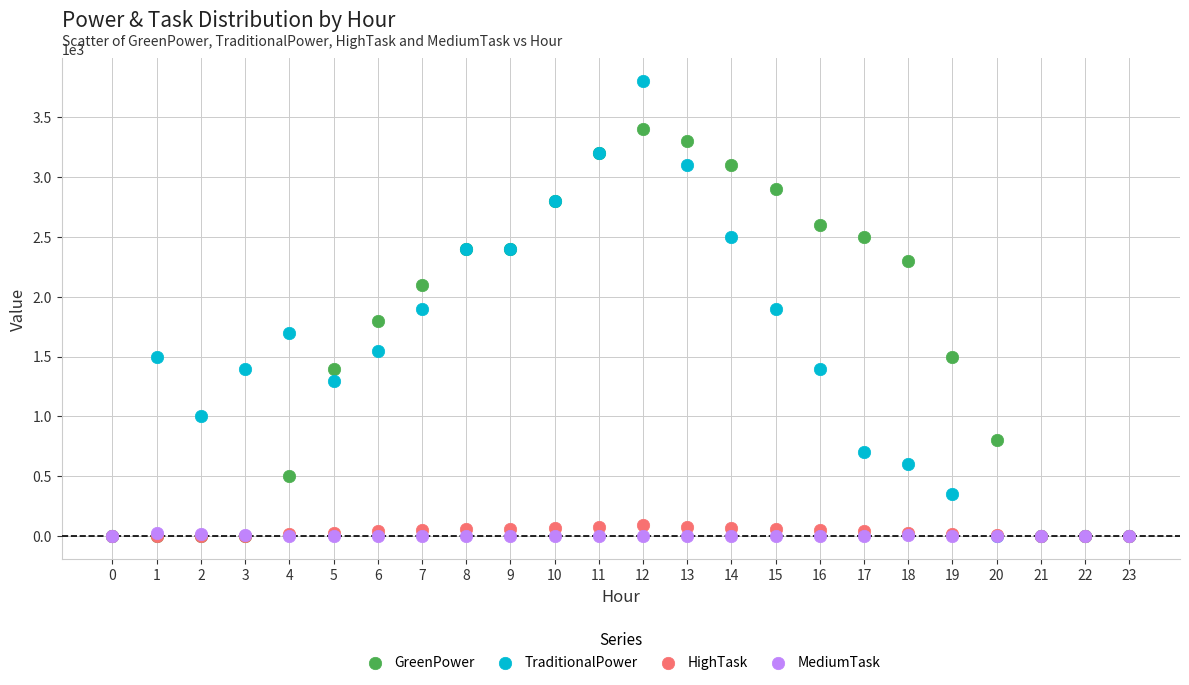

Which series reaches the maximum Y coordinate?

TraditionalPower